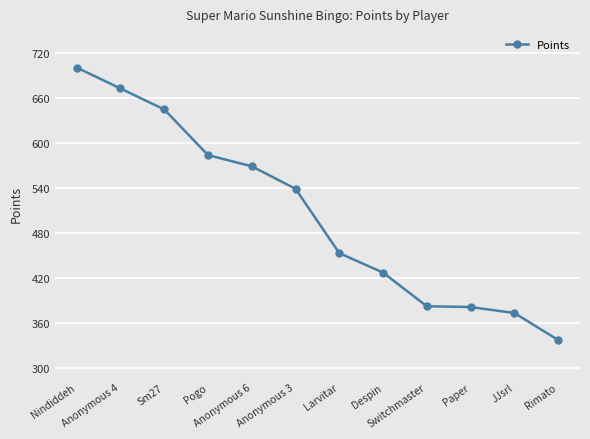

What is the change in value from JJsrl to Rimato?

-36